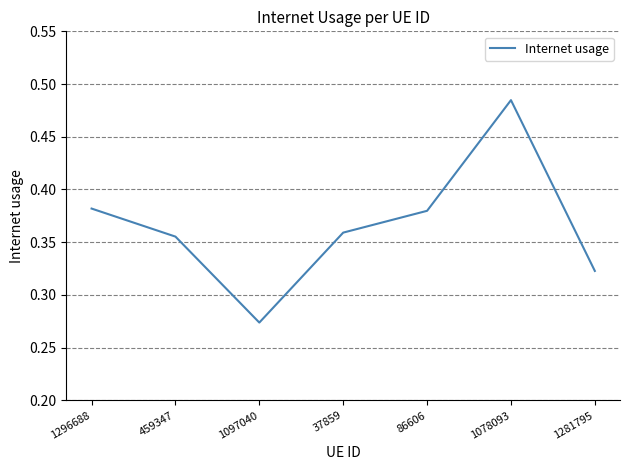

What position from the left is 1078093?

6